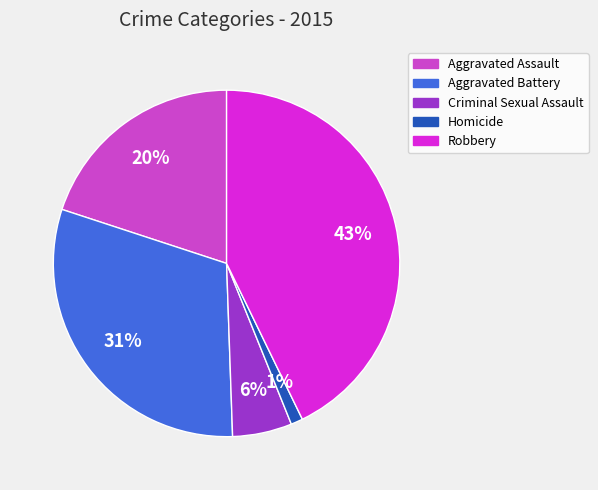

Is it true that Criminal Sexual Assault is 6% of the pie?

True